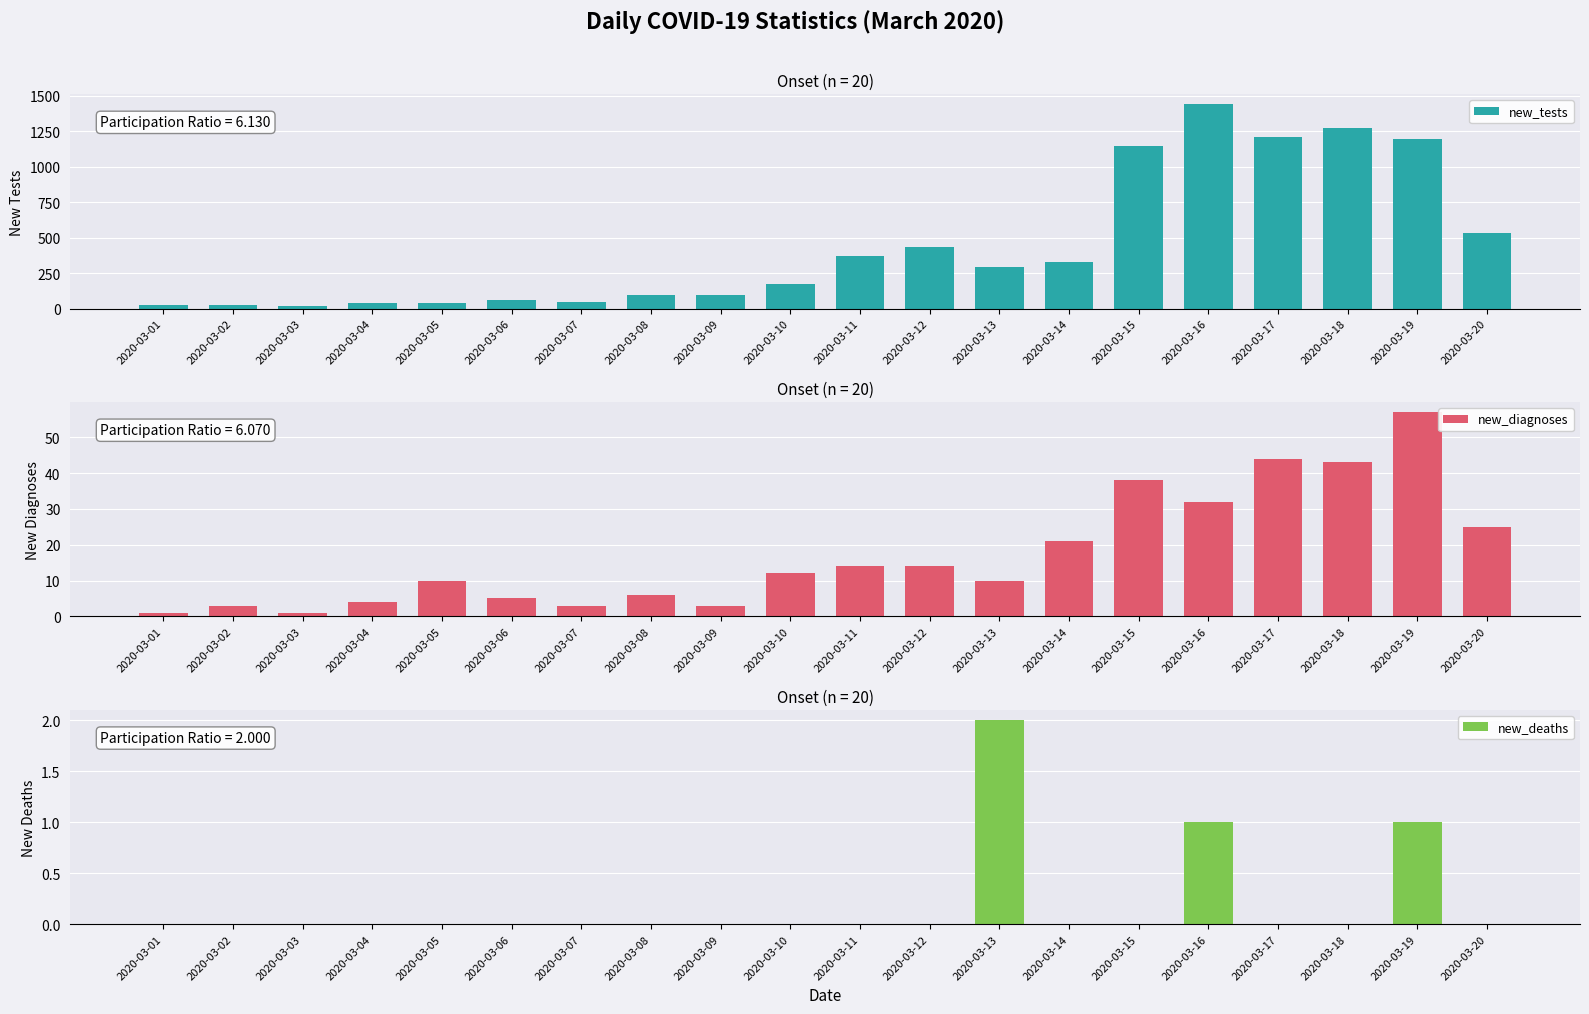

Are the bars horizontal?

No